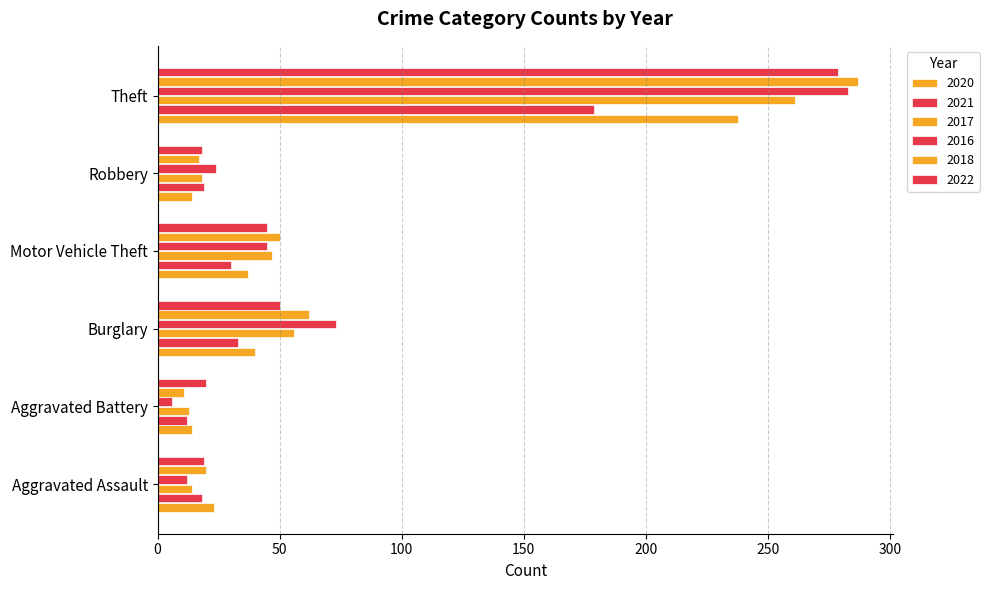

True or false: 2017 has a value of 56 at Burglary.

True